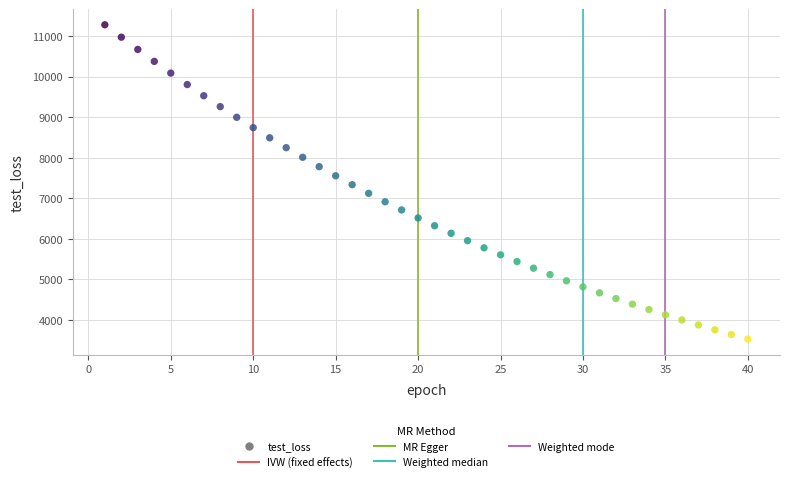

What is the range of Y values (max minus min)?

7754.3